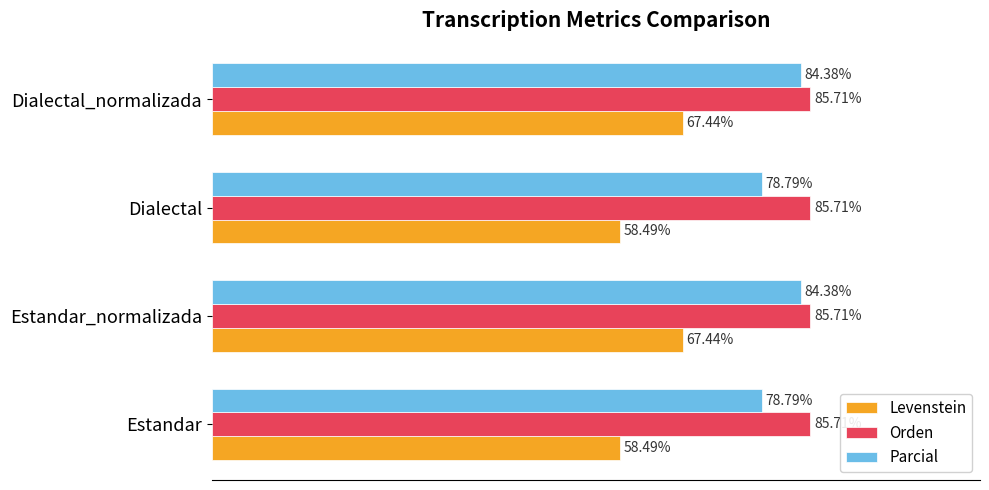

At Dialectal, list the series in order from largest to smallest.

Orden, Parcial, Levenstein